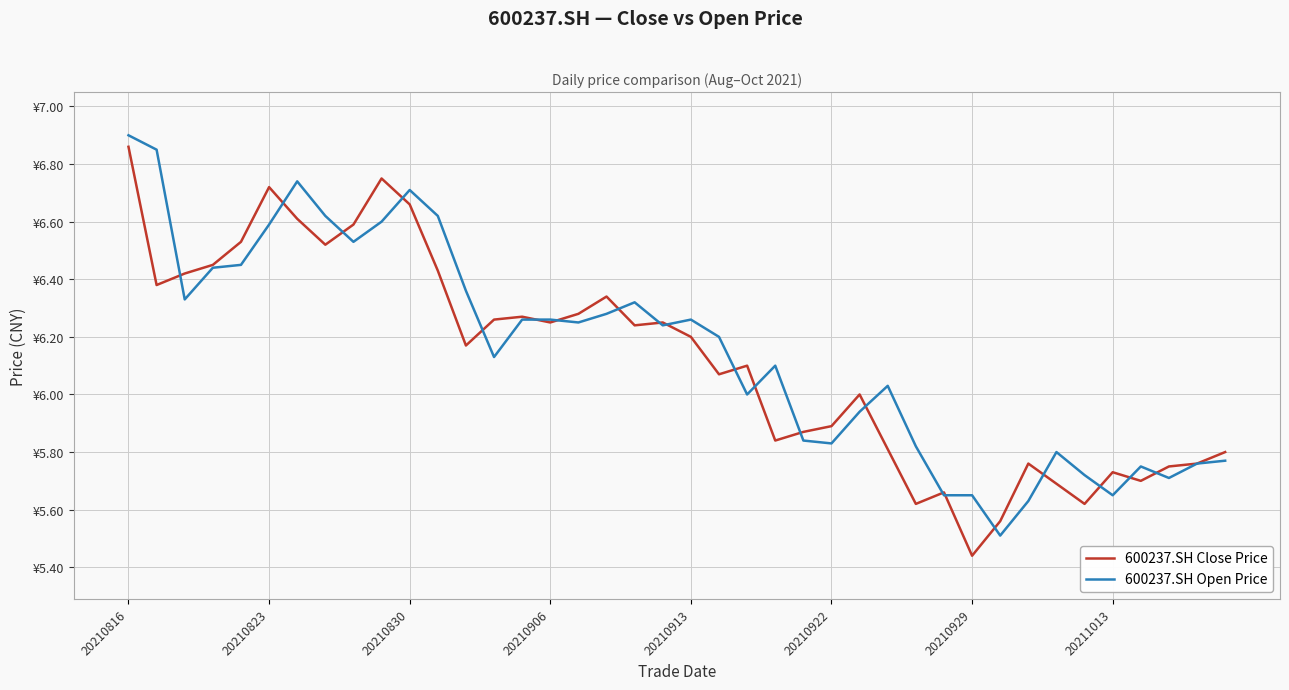

Is this an area chart (filled region under the line)?

No